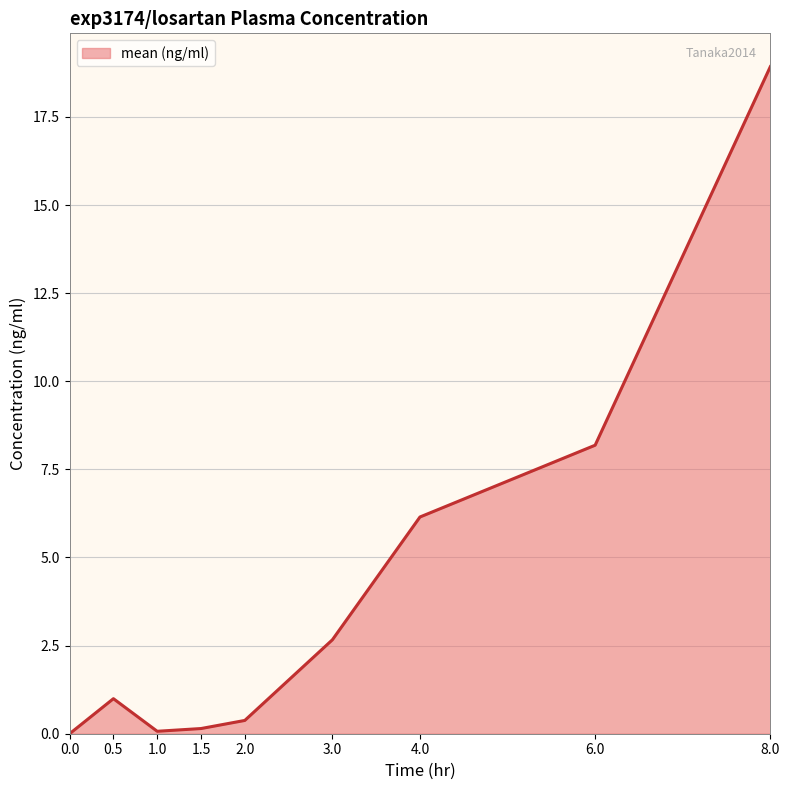

The value at 4.0 is 9.0. True or false?

False